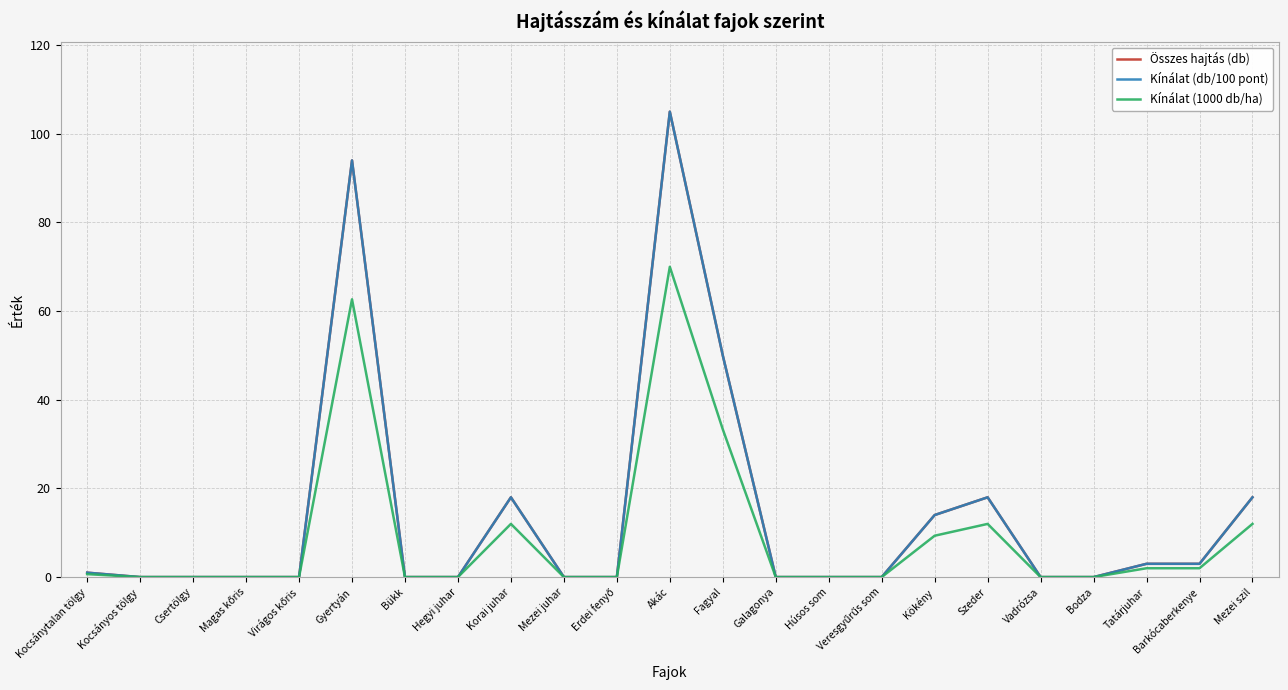

Reading left to right, list all the values displayed in this chart.

Összes hajtás (db): Kocsánytalan tölgy=1.0	Kocsányos tölgy=0.0	Csertölgy=0.0	Magas kőris=0.0	Virágos kőris=0.0	Gyertyán=94.0	Bükk=0.0	Hegyi juhar=0.0	Korai juhar=18.0	Mezei juhar=0.0	Erdei fenyő=0.0	Akác=105.0	Fagyal=50.0	Galagonya=0.0	Húsos som=0.0	Veresgyűrűs som=0.0	Kökény=14.0	Szeder=18.0	Vadrózsa=0.0	Bodza=0.0	Tatárjuhar=3.0	Barkócaberkenye=3.0	Mezei szil=18.0
Kínálat (db/100 pont): Kocsánytalan tölgy=1.0	Kocsányos tölgy=0.0	Csertölgy=0.0	Magas kőris=0.0	Virágos kőris=0.0	Gyertyán=94.0	Bükk=0.0	Hegyi juhar=0.0	Korai juhar=18.0	Mezei juhar=0.0	Erdei fenyő=0.0	Akác=105.0	Fagyal=50.0	Galagonya=0.0	Húsos som=0.0	Veresgyűrűs som=0.0	Kökény=14.0	Szeder=18.0	Vadrózsa=0.0	Bodza=0.0	Tatárjuhar=3.0	Barkócaberkenye=3.0	Mezei szil=18.0
Kínálat (1000 db/ha): Kocsánytalan tölgy=0.7	Kocsányos tölgy=0.0	Csertölgy=0.0	Magas kőris=0.0	Virágos kőris=0.0	Gyertyán=62.7	Bükk=0.0	Hegyi juhar=0.0	Korai juhar=12.0	Mezei juhar=0.0	Erdei fenyő=0.0	Akác=70.0	Fagyal=33.3	Galagonya=0.0	Húsos som=0.0	Veresgyűrűs som=0.0	Kökény=9.3	Szeder=12.0	Vadrózsa=0.0	Bodza=0.0	Tatárjuhar=2.0	Barkócaberkenye=2.0	Mezei szil=12.0